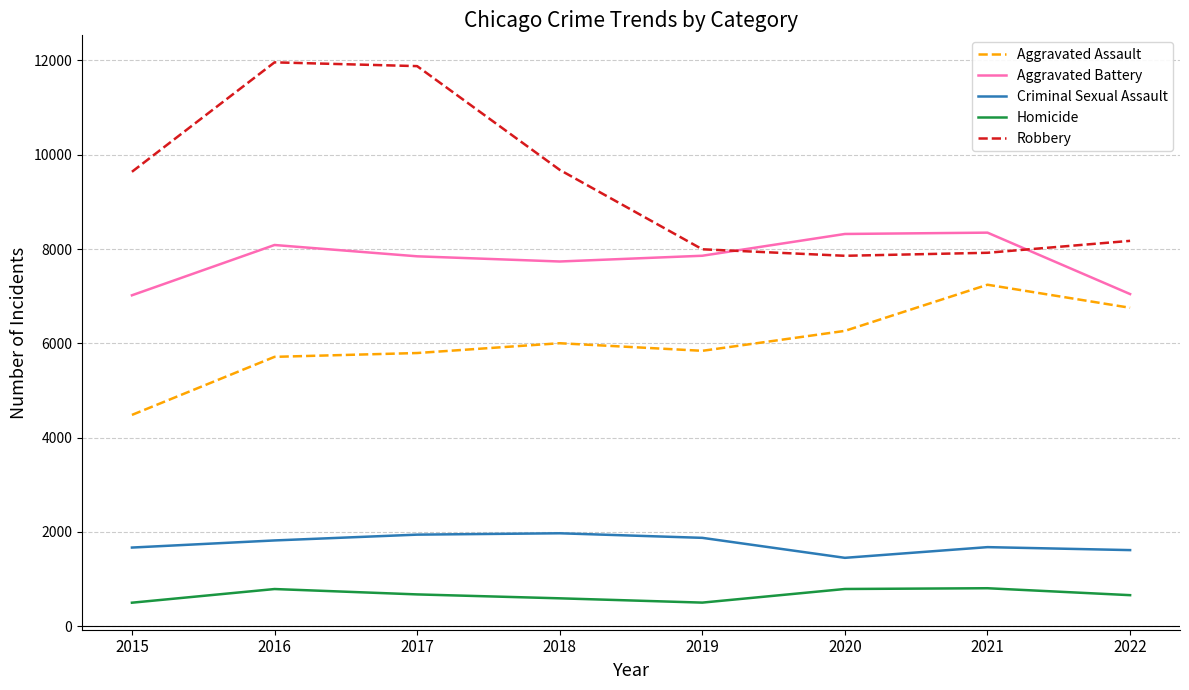

At which label is Robbery closest to 9908?

2018